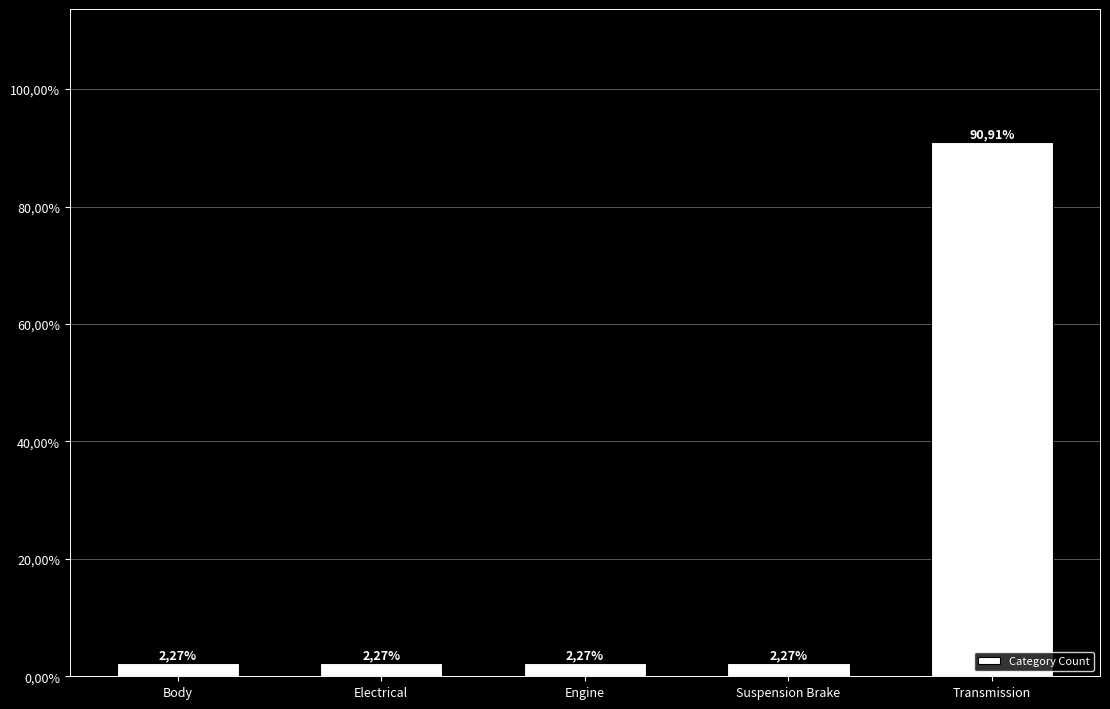

Reading left to right, list all the values displayed in this chart.

Body=0.0	Electrical=0.0	Engine=0.0	Suspension Brake=0.0	Transmission=0.9